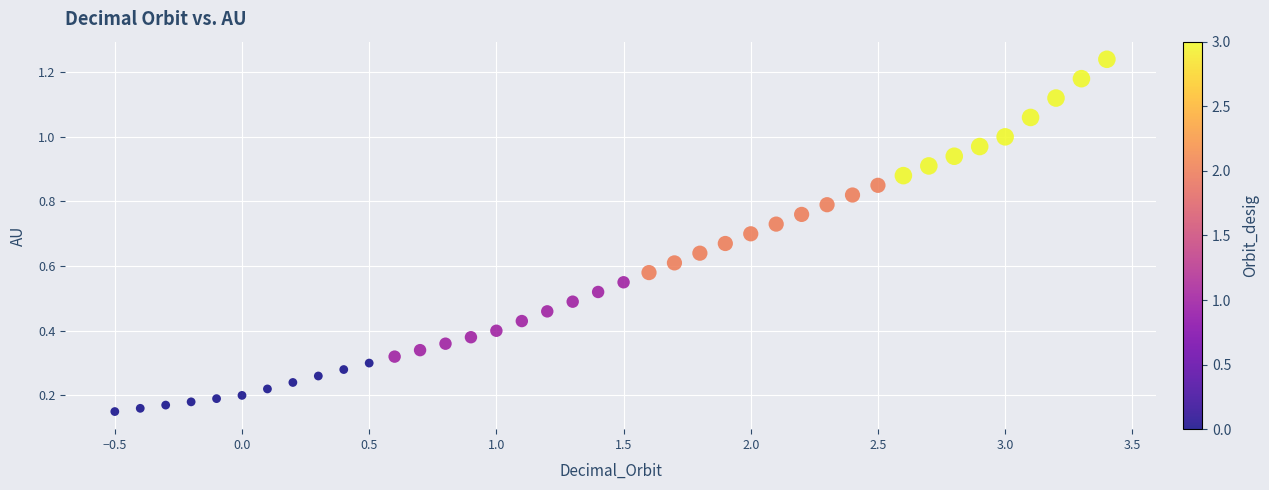

What is the range of X values (max minus min)?

3.9